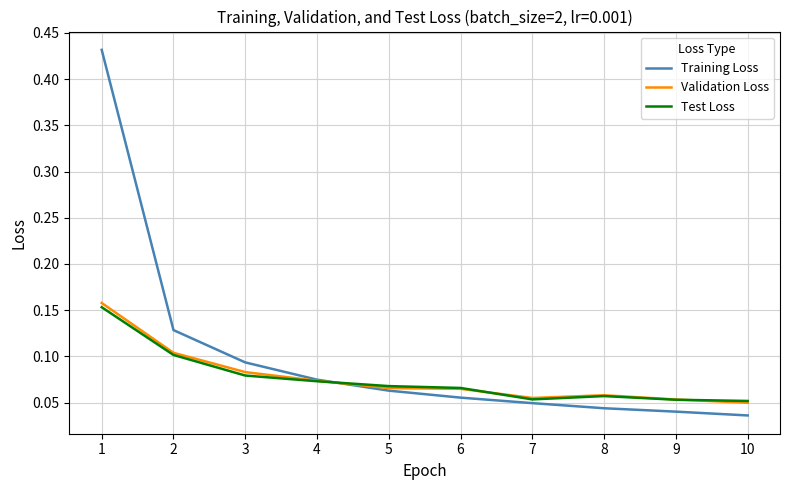

Which series has the largest range (max minus min)?

Training Loss